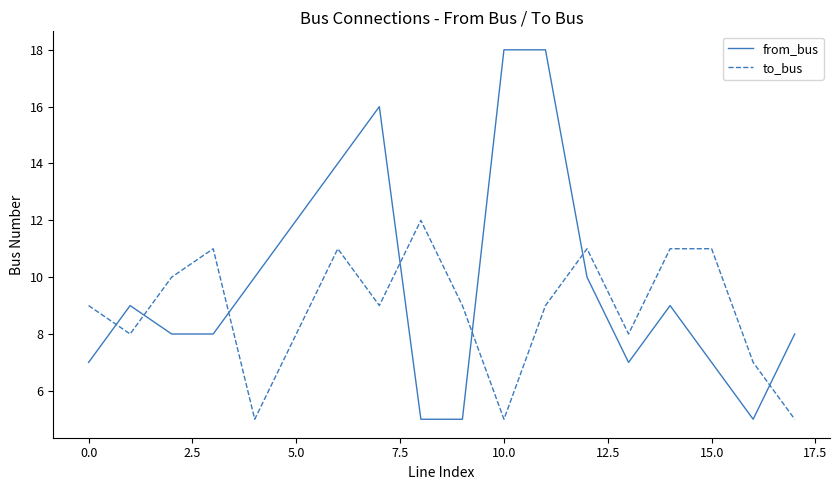

Reading left to right, extract all data points from this chart.

from_bus: 7	9	8	8	10	12	14	16	5	5	18	18	10	7	9	7	5	8
to_bus: 9	8	10	11	5	8	11	9	12	9	5	9	11	8	11	11	7	5